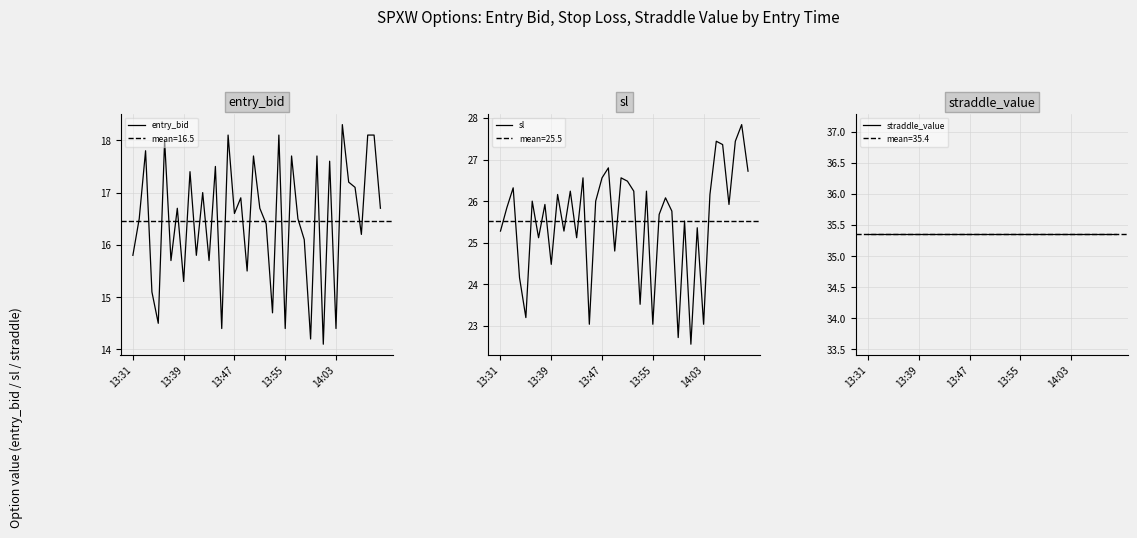

What is the value of the sl point at the 32nd from the left?

25.4